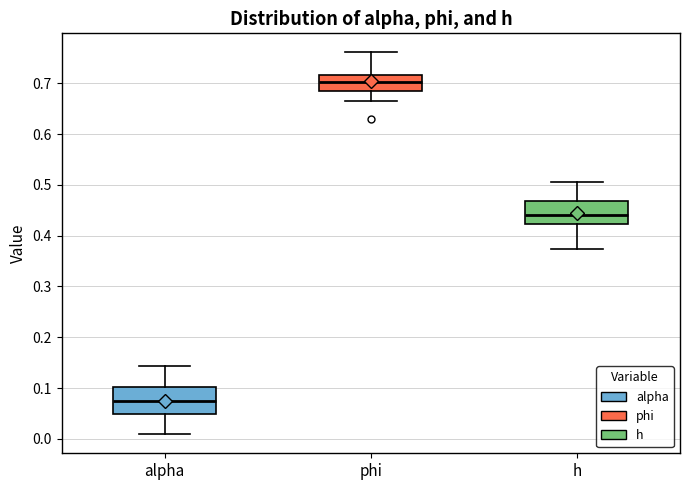

Reading left to right, read every box against the y-axis: the position of its median line, the range the box covers, and the ends of its whiskers. The values are not printed on the chart, so give them approximately, as read against the axis.

alpha: median 0.07, box 0.05 to 0.10, whiskers 0.01 to 0.14
phi: median 0.70, box 0.69 to 0.72, whiskers 0.67 to 0.76
h: median 0.44, box 0.42 to 0.47, whiskers 0.37 to 0.51